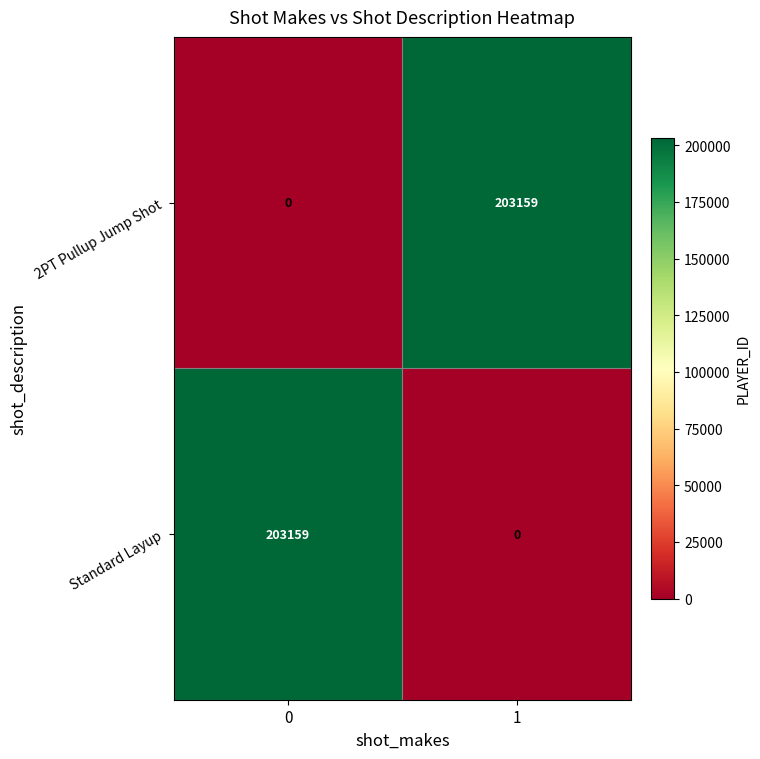

What is the difference between the highest and lowest values at 0?

203159